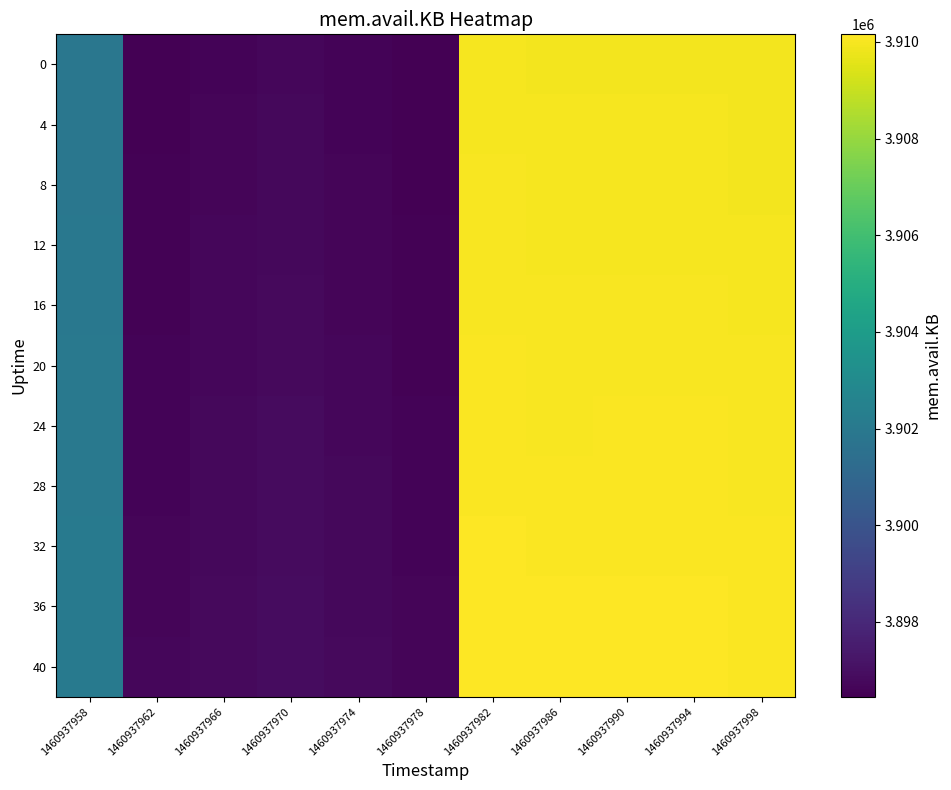

Between 1460937966 and 1460937974, which is larger?

1460937966